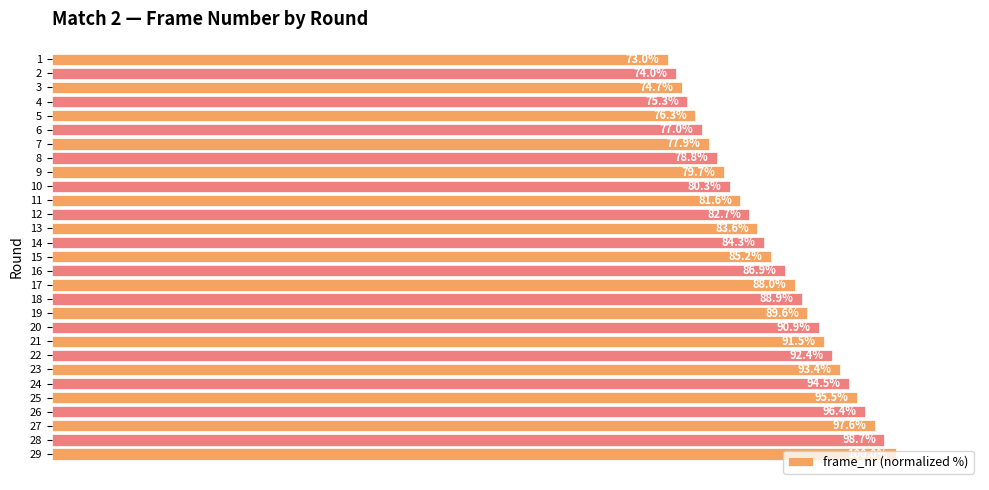

List the labels in order of value, largest first.

29, 28, 27, 26, 25, 24, 23, 22, 21, 20, 19, 18, 17, 16, 15, 14, 13, 12, 11, 10, 9, 8, 7, 6, 5, 4, 3, 2, 1